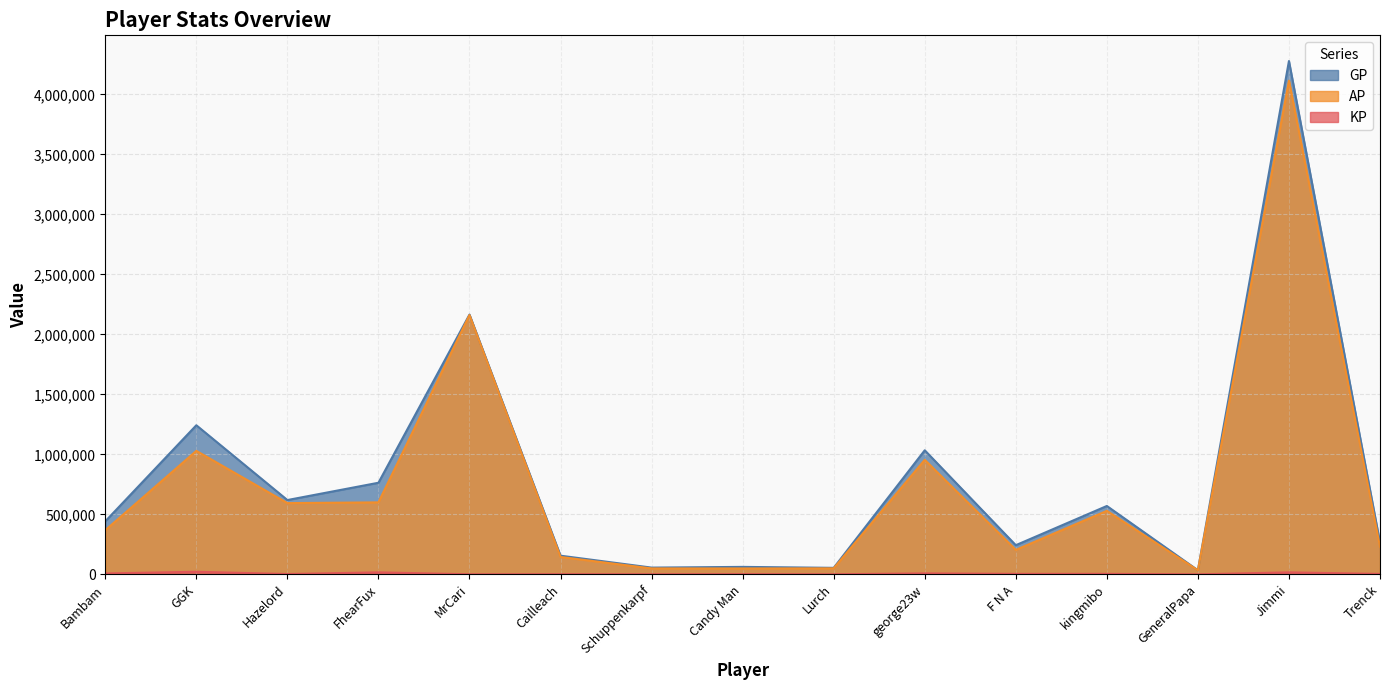

In KP, how many points are higher than both neighbors (excluding endpoints)?

7